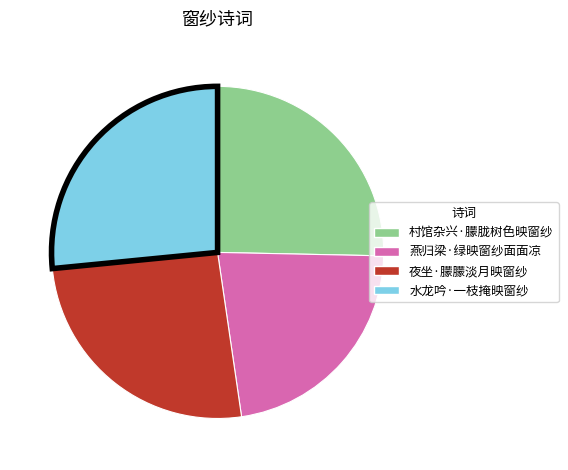

How many slices are in this pie chart?

4